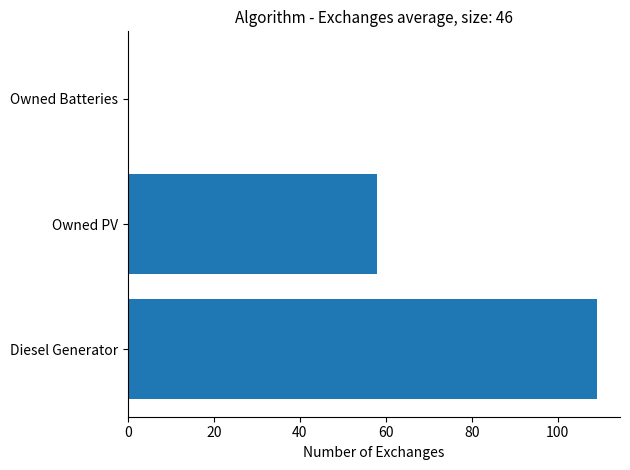

Reading bottom to top, transcribe all the data shown in this chart.

Diesel Generator=109.0	Owned PV=58.0	Owned Batteries=0.0